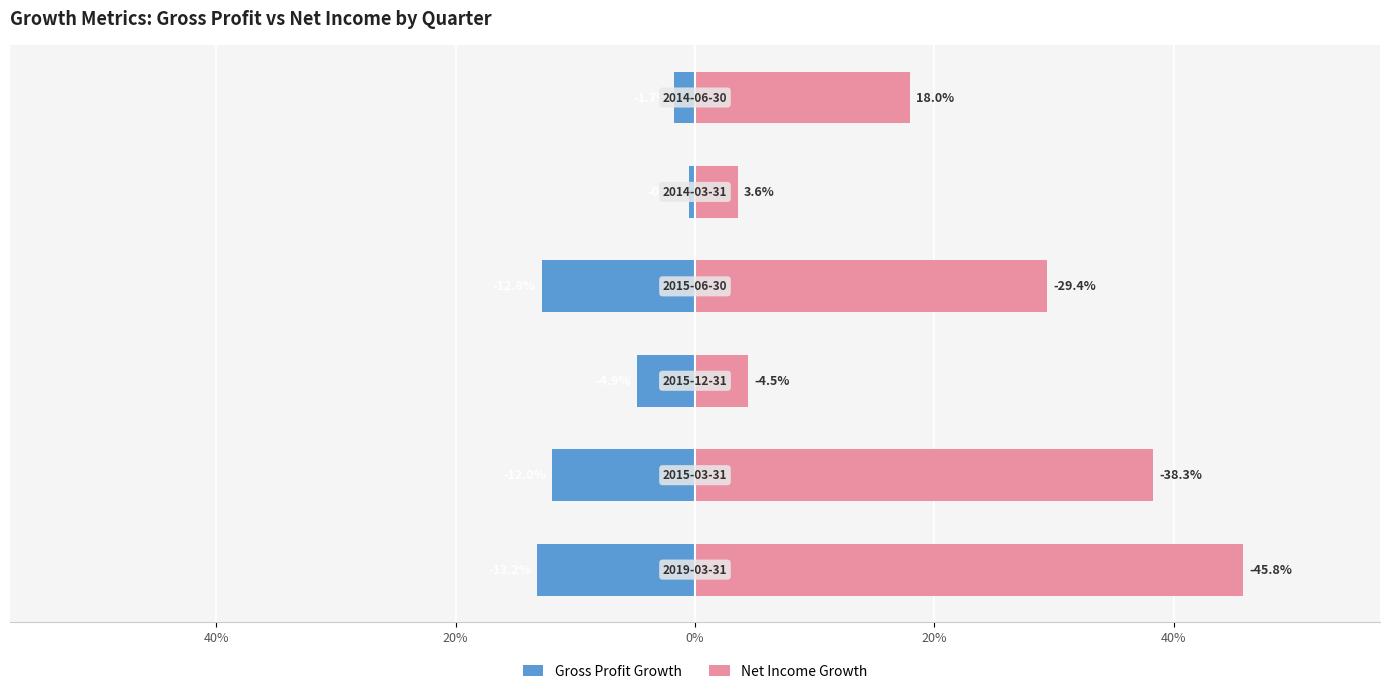

Reading left to right, extract all data points from this chart.

Gross Profit Growth: 60%=-13.2	40%=-12.0	20%=-4.9	0%=-12.8	20%=-0.5	40%=-1.7
Net Income Growth: 60%=45.8	40%=38.3	20%=4.5	0%=29.4	20%=3.6	40%=18.0